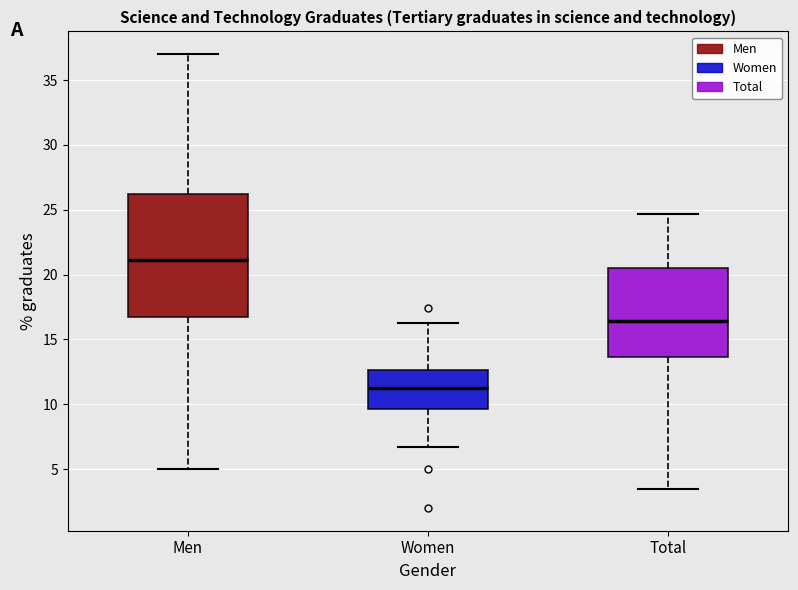

Which box is the tallest, from its lower edge to its upper edge?

Men